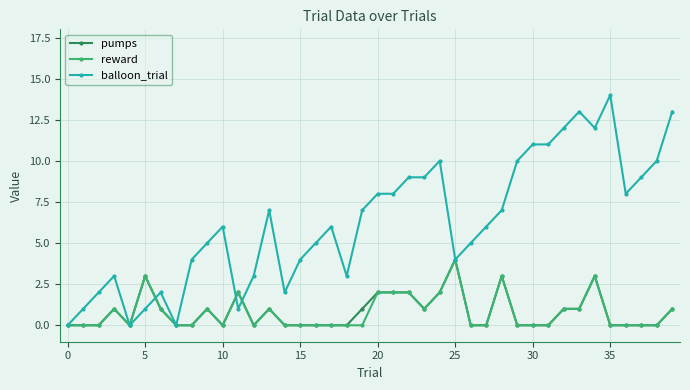

Which series has the widest spread of values?

balloon_trial